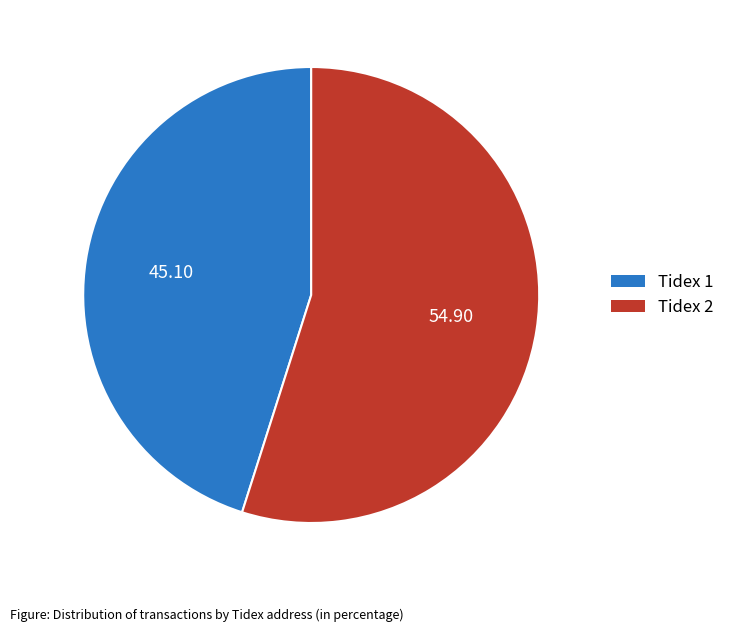

Do Tidex 1 and Tidex 2 together represent more than half of the pie?

Yes